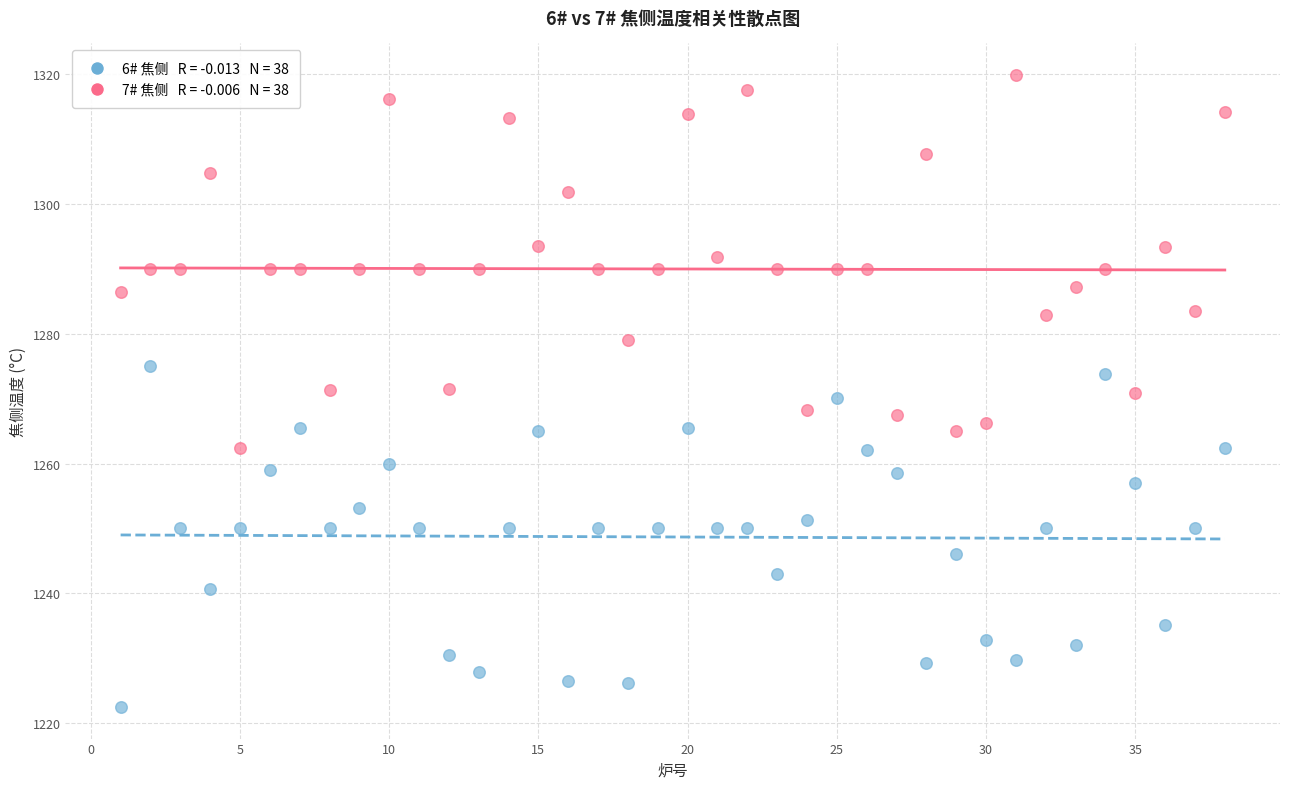

Across all data points, what is the range of Y values (max minus min)?

97.4